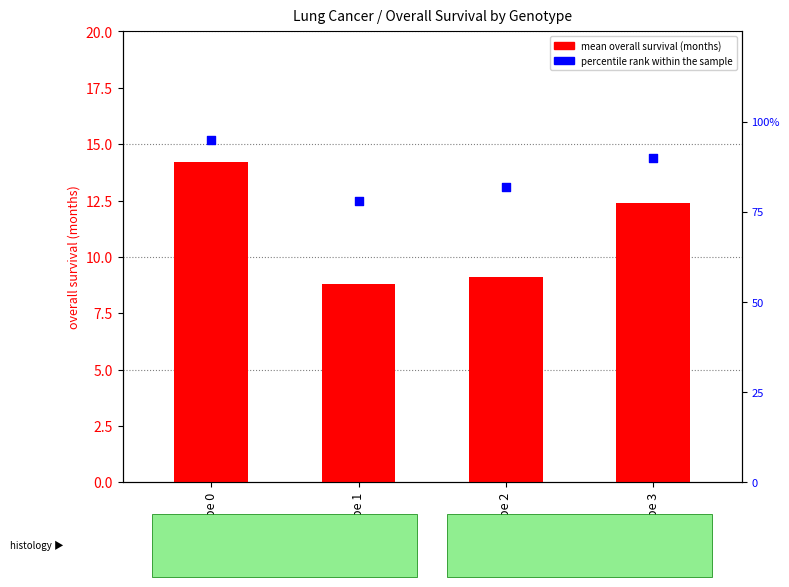

At which category is the sum across all series the highest?

Genotype 0